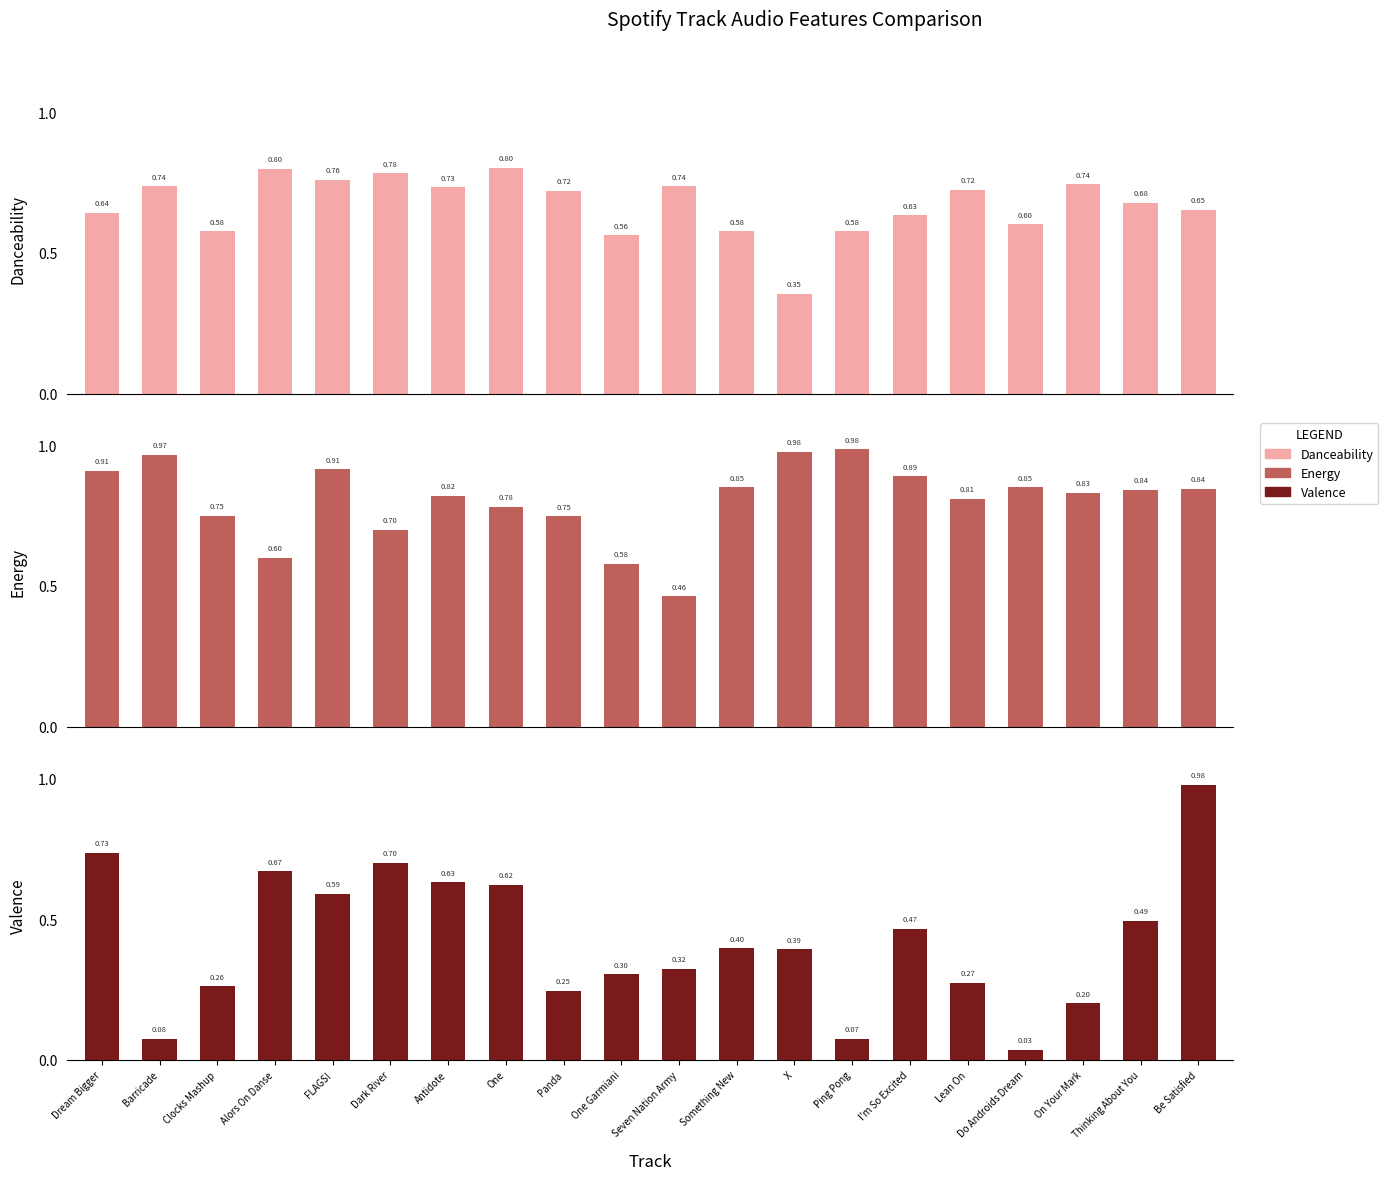

Reading left to right, transcribe all the data shown in this chart.

Danceability: Dream Bigger=0.6	Barricade=0.7	Clocks Mashup=0.6	Alors On Danse=0.8	FLAGS!=0.8	Dark River=0.8	Antidote=0.7	One=0.8	Panda=0.7	One Garmiani=0.6	Seven Nation Army=0.7	Something New=0.6	X=0.4	Ping Pong=0.6	I'm So Excited=0.6	Lean On=0.7	Do Androids Dream=0.6	On Your Mark=0.7	Thinking About You=0.7	Be Satisfied=0.7
Energy: Dream Bigger=0.9	Barricade=1.0	Clocks Mashup=0.7	Alors On Danse=0.6	FLAGS!=0.9	Dark River=0.7	Antidote=0.8	One=0.8	Panda=0.7	One Garmiani=0.6	Seven Nation Army=0.5	Something New=0.9	X=1.0	Ping Pong=1.0	I'm So Excited=0.9	Lean On=0.8	Do Androids Dream=0.9	On Your Mark=0.8	Thinking About You=0.8	Be Satisfied=0.8
Valence: Dream Bigger=0.7	Barricade=0.1	Clocks Mashup=0.3	Alors On Danse=0.7	FLAGS!=0.6	Dark River=0.7	Antidote=0.6	One=0.6	Panda=0.2	One Garmiani=0.3	Seven Nation Army=0.3	Something New=0.4	X=0.4	Ping Pong=0.1	I'm So Excited=0.5	Lean On=0.3	Do Androids Dream=0.0	On Your Mark=0.2	Thinking About You=0.5	Be Satisfied=1.0